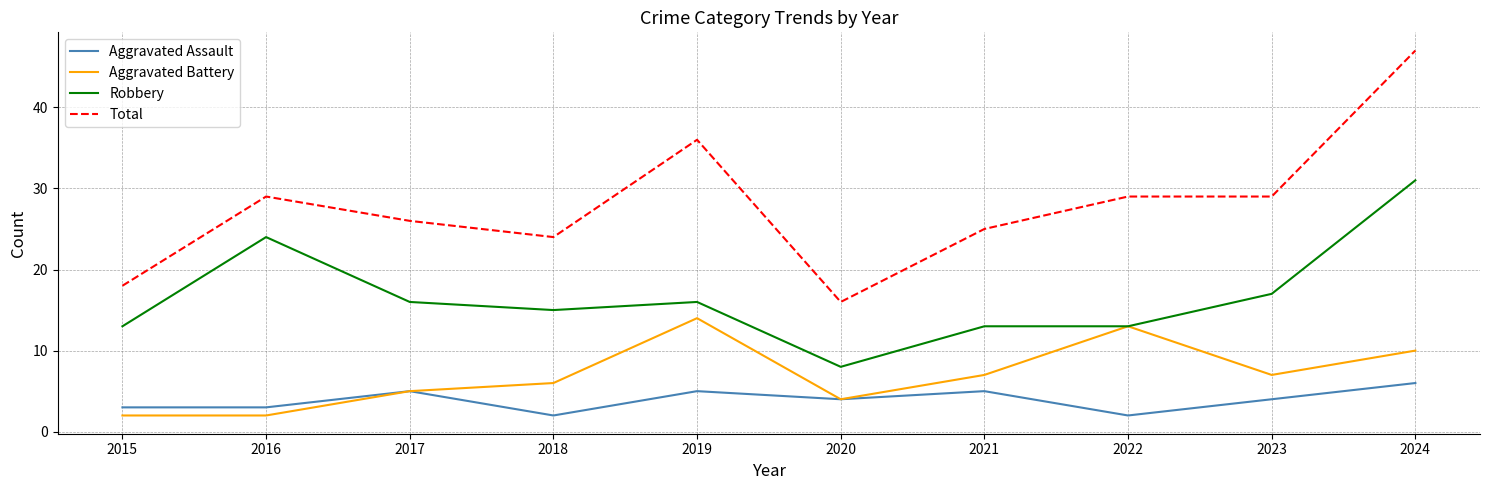

At which label does Total reach its peak?

2024